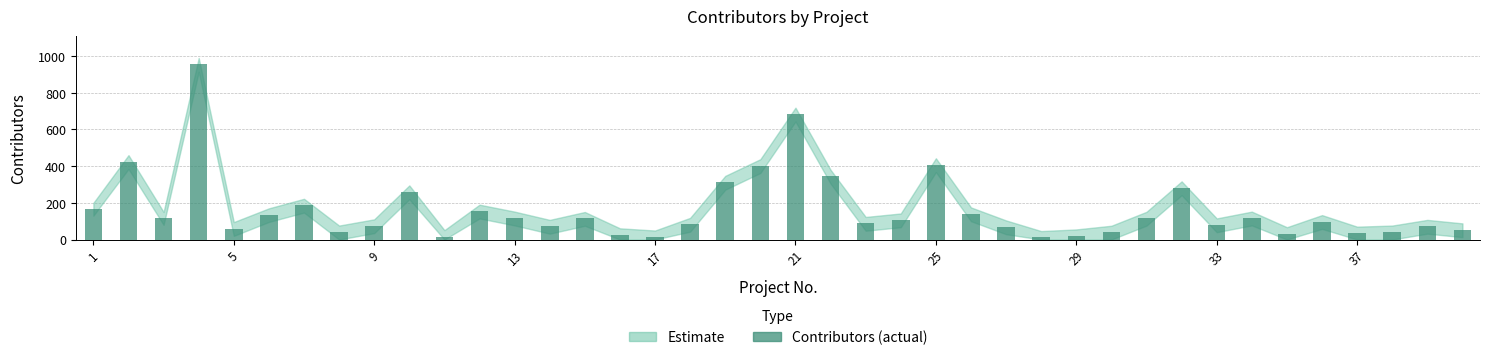

What is the difference between the maximum and minimum values?

944